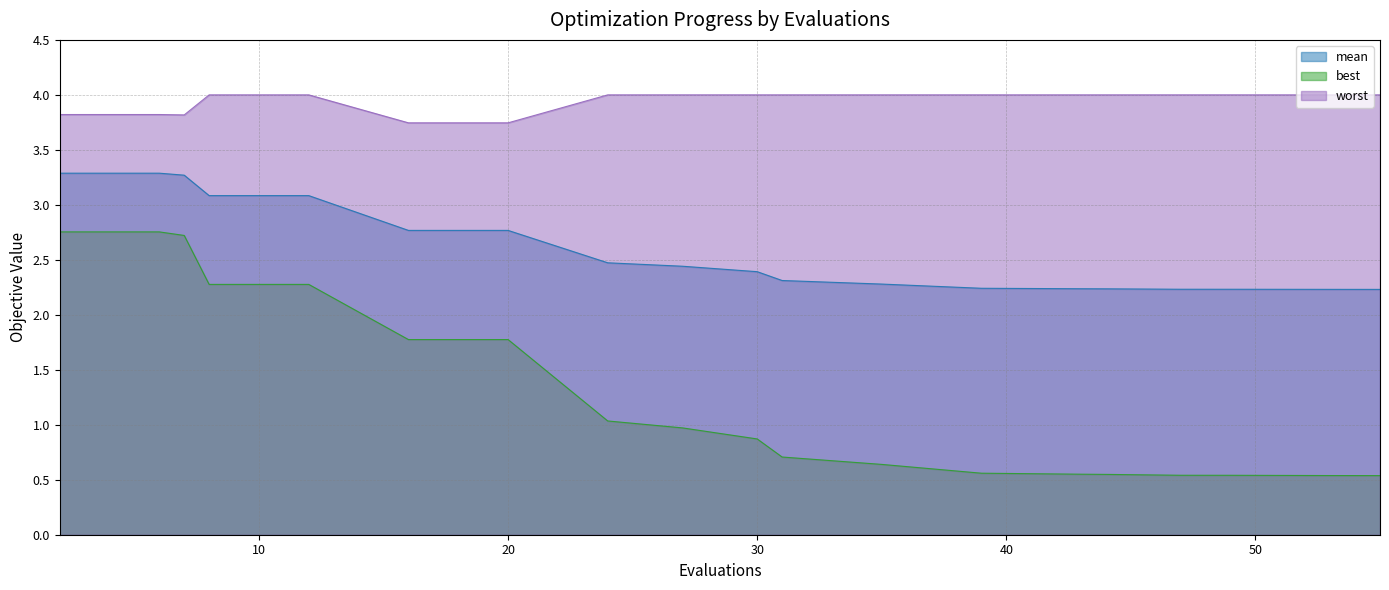

True or false: mean and best cross at least once.

False